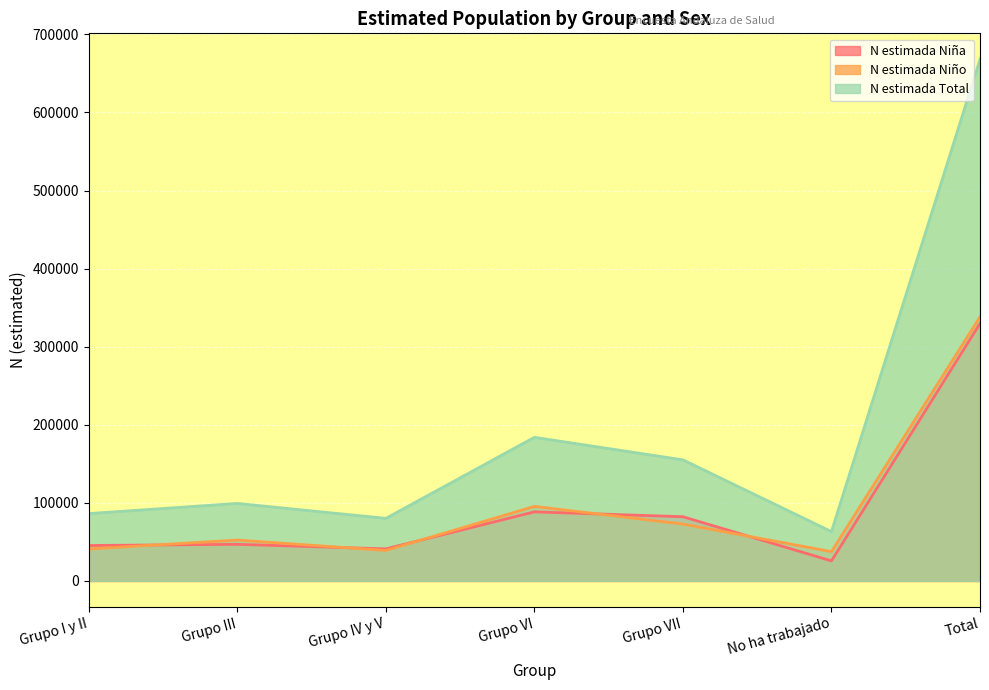

At which category does N estimada Total reach its first local valley?

Grupo IV y V